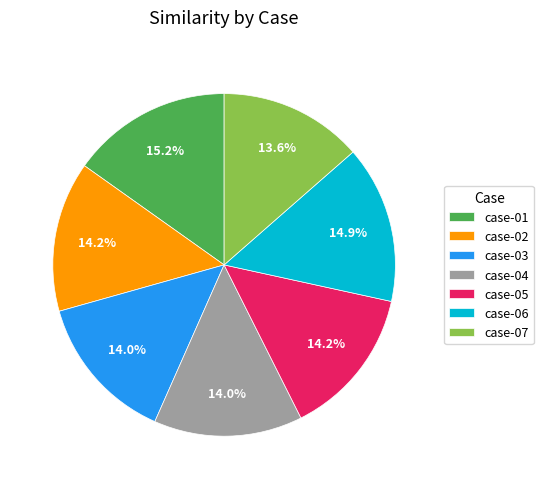

The case-04 slice represents 8% of the pie. True or false?

False